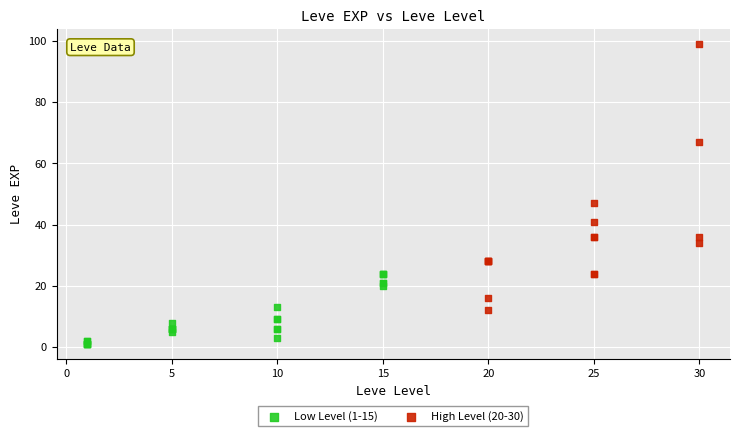

Which series contains the highest Y value?

High Level (20-30)